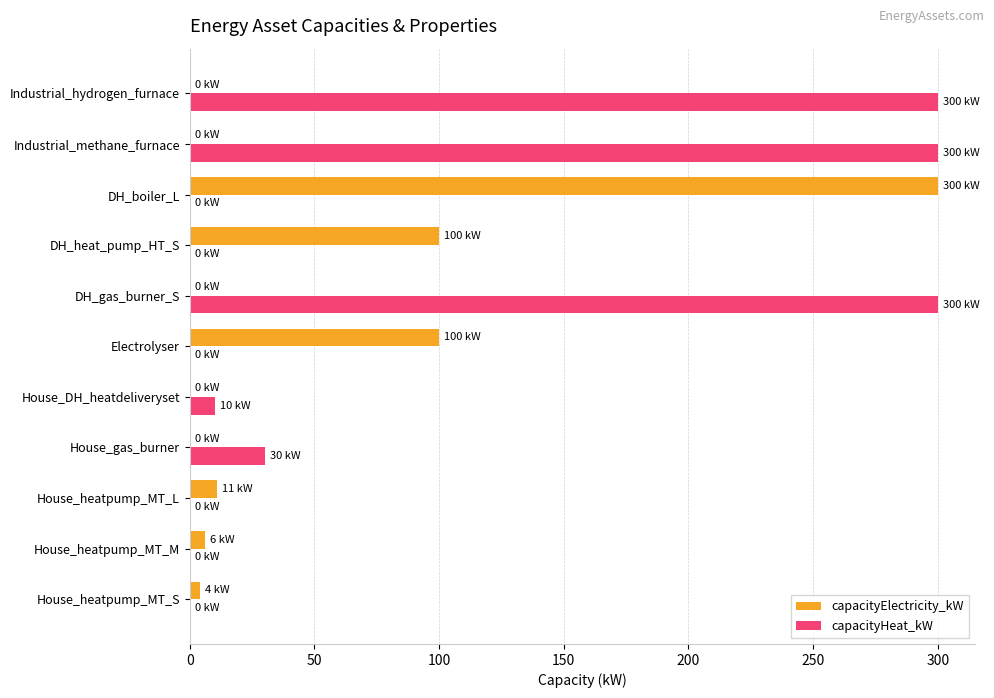

Between Electrolyser and DH_gas_burner_S, which series saw the biggest shift?

capacityHeat_kW